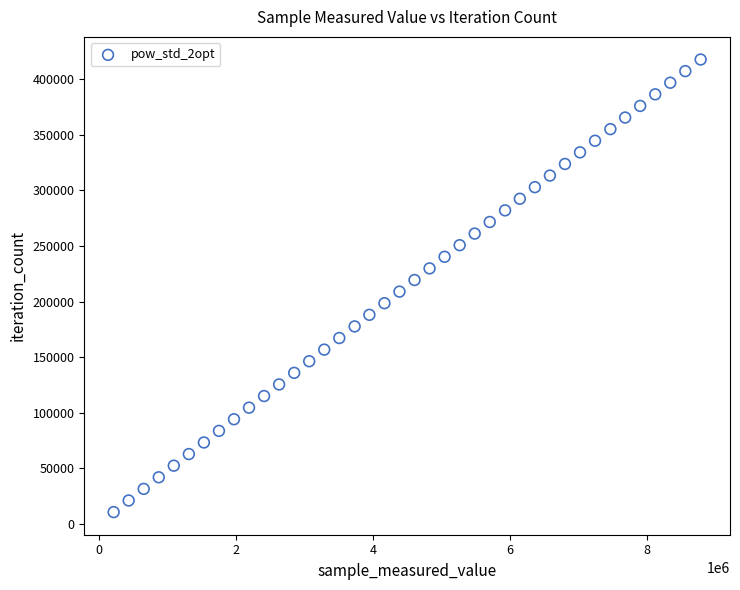

What is the range of Y values (max minus min)?

407472